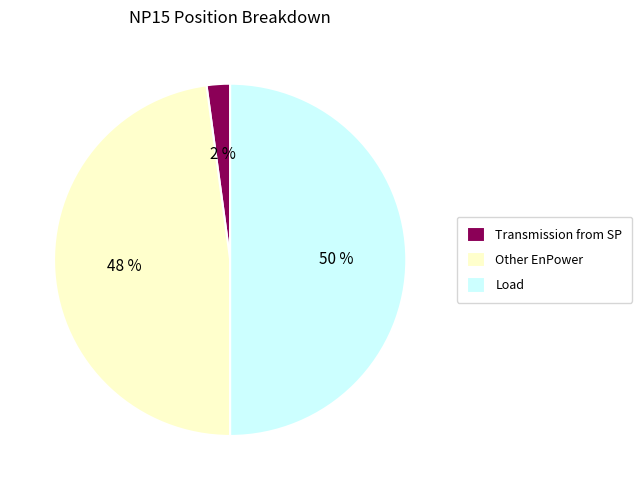

True or false: Other EnPower accounts for 60% of the total.

False